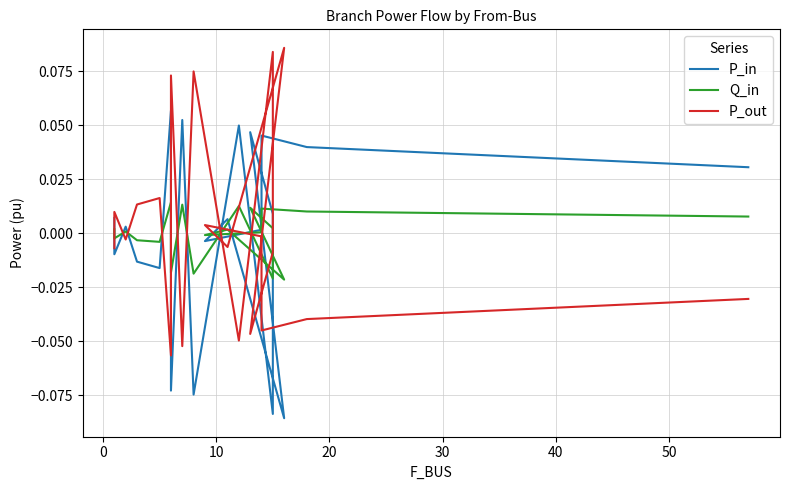

Rank the series by their maximum value, from lowest to highest.

Q_in, P_in, P_out